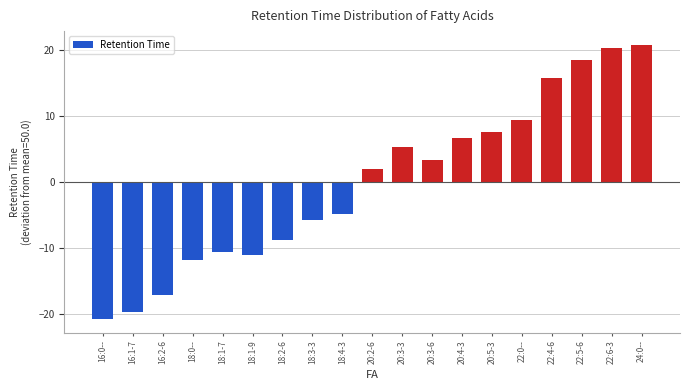

Reading right to left, transcribe all the data shown in this chart.

24:0--=20.8	22:6-3=20.3	22:5-6=18.4	22:4-6=15.7	22:0--=9.5	20:5-3=7.6	20:4-3=6.7	20:3-6=3.4	20:3-3=5.4	20:2-6=2.0	18:4-3=-4.8	18:3-3=-5.7	18:2-6=-8.7	18:1-9=-11.0	18:1-7=-10.5	18:0--=-11.7	16:2-6=-17.0	16:1-7=-19.7	16:0--=-20.7